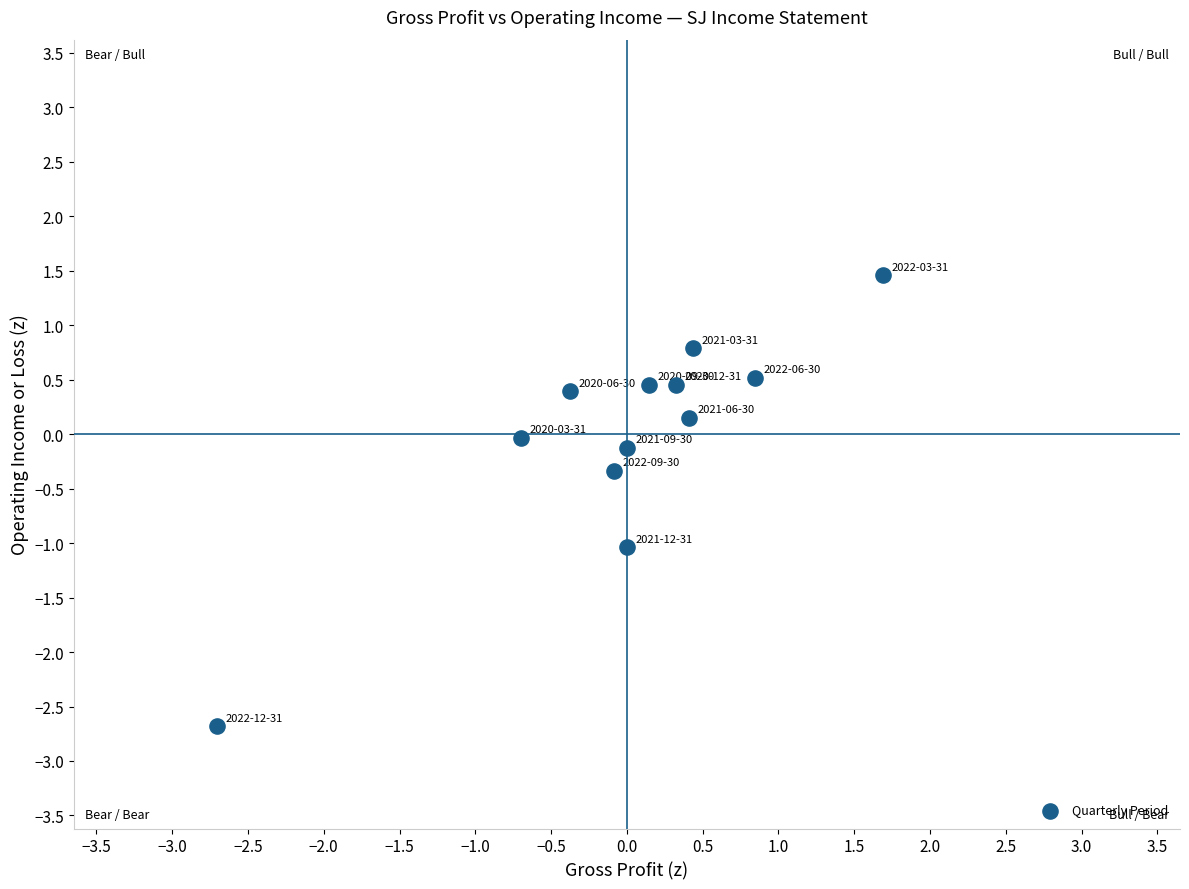

What is the range of Y values (max minus min)?

4.1